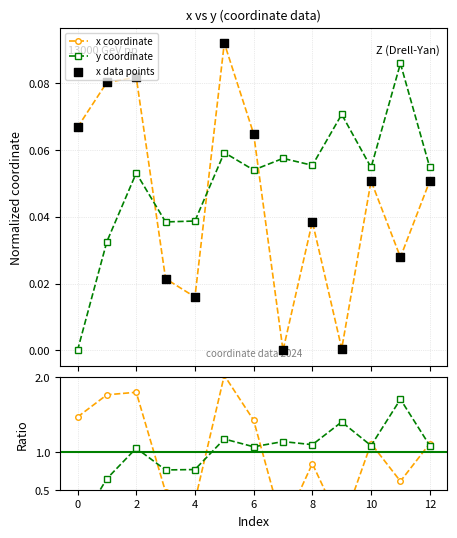

In x coordinate, how many points are higher than both neighbors (excluding endpoints)?

4